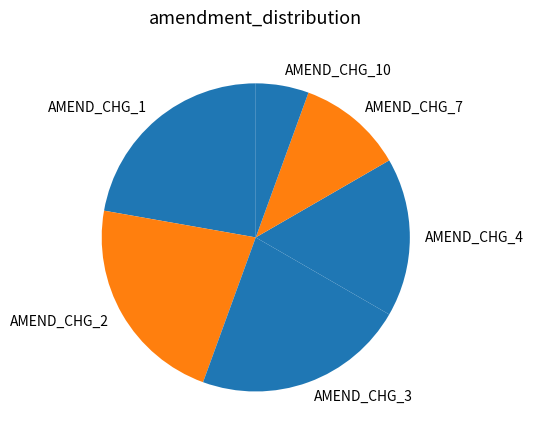

Which category has the smallest portion of the pie?

AMEND_CHG_10